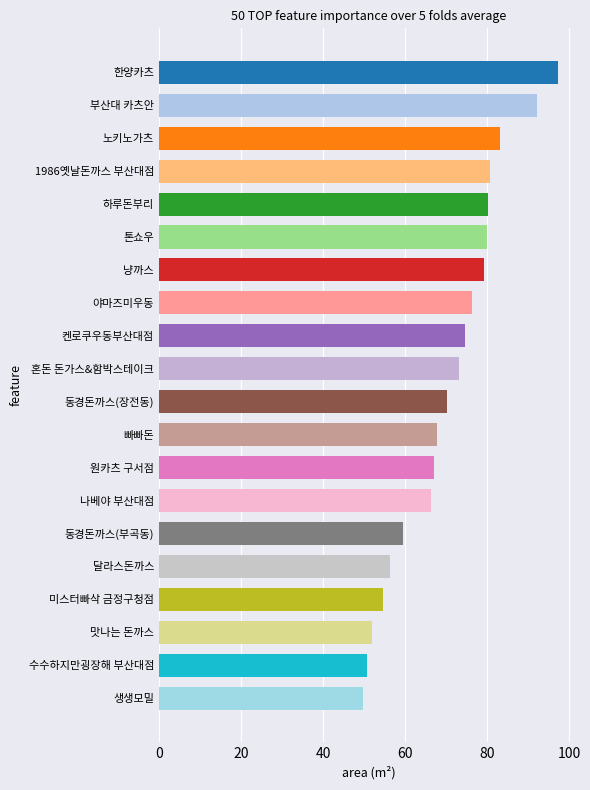

What is the sum of all values?

1410.8